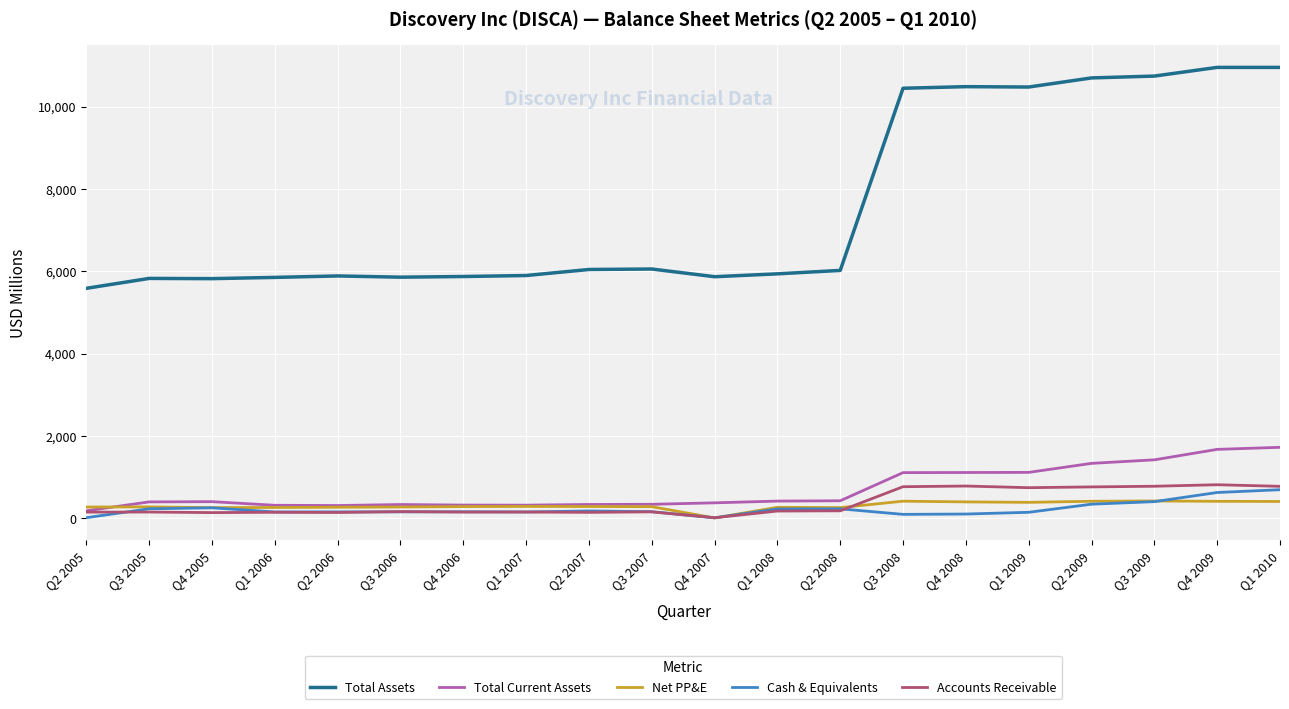

Read the Cash & Equivalents value at Q4 2008.

100.0